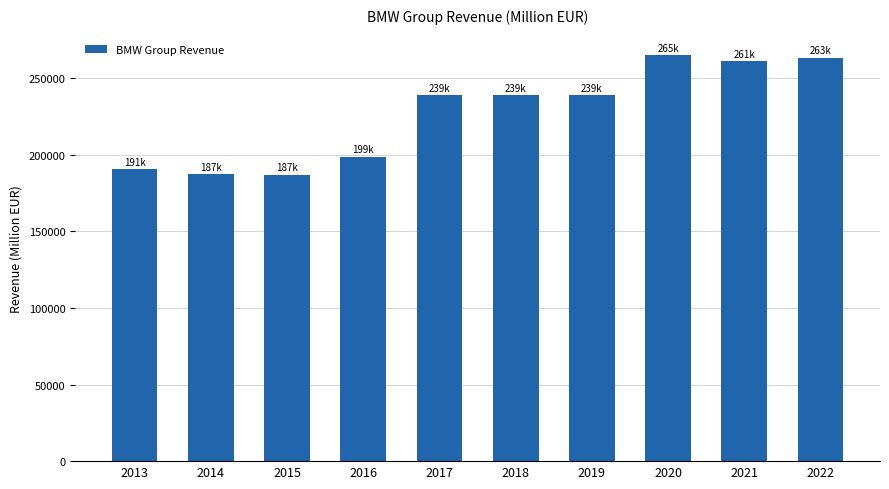

What is the difference between the maximum and minimum values?

78130.7